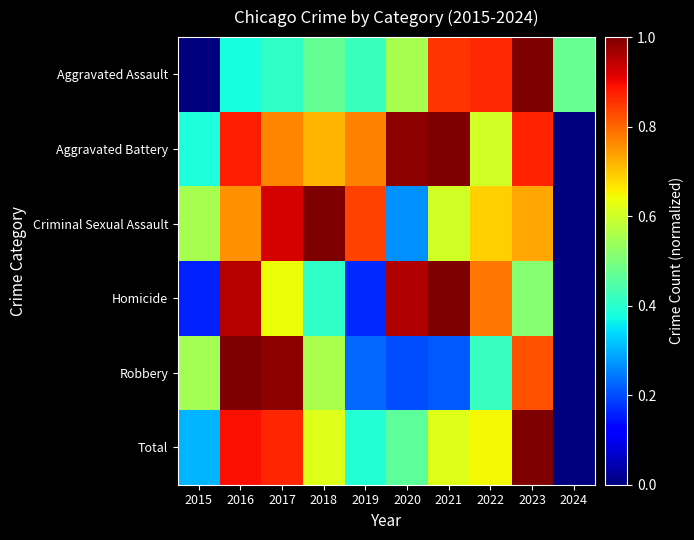

What is the spread (max minus min) of values at 2016?

0.6